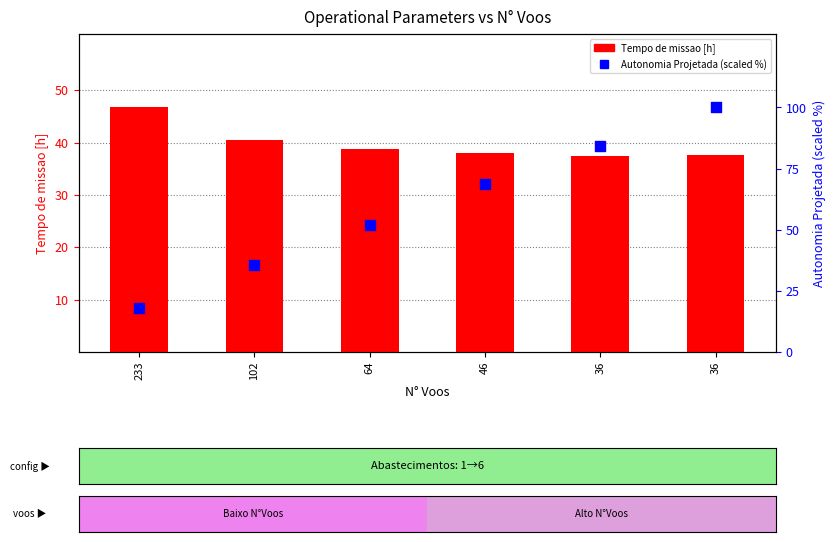

Which series reaches the minimum Y coordinate?

Autonomia Projetada (scaled %)